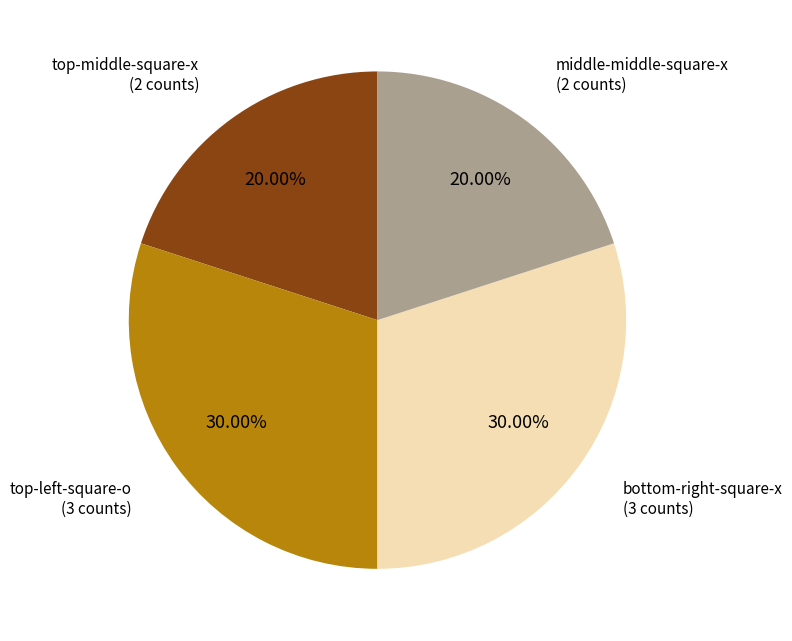

Does any single category account for the majority?

No